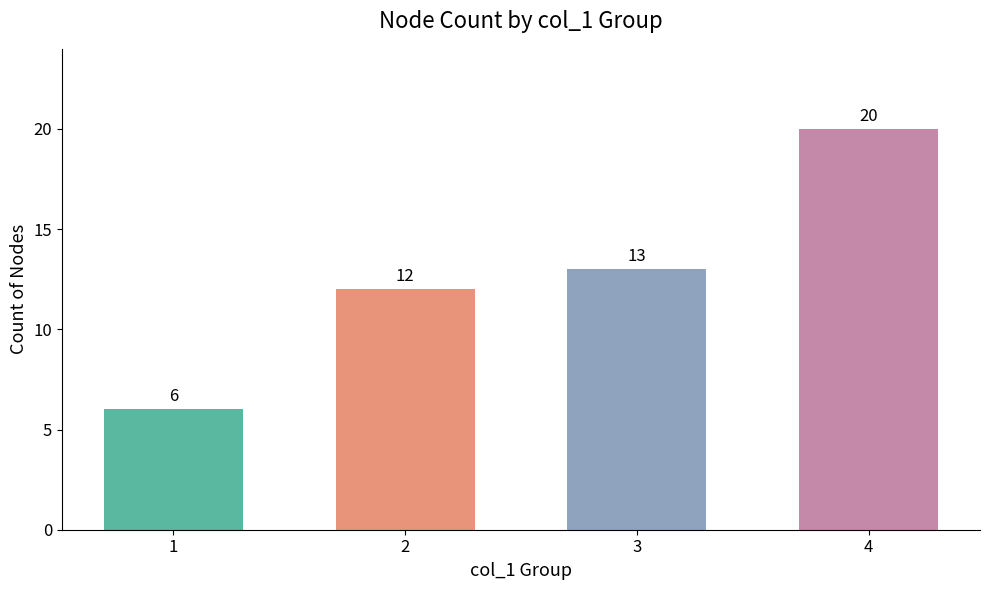

The value at 1 is 6. True or false?

True